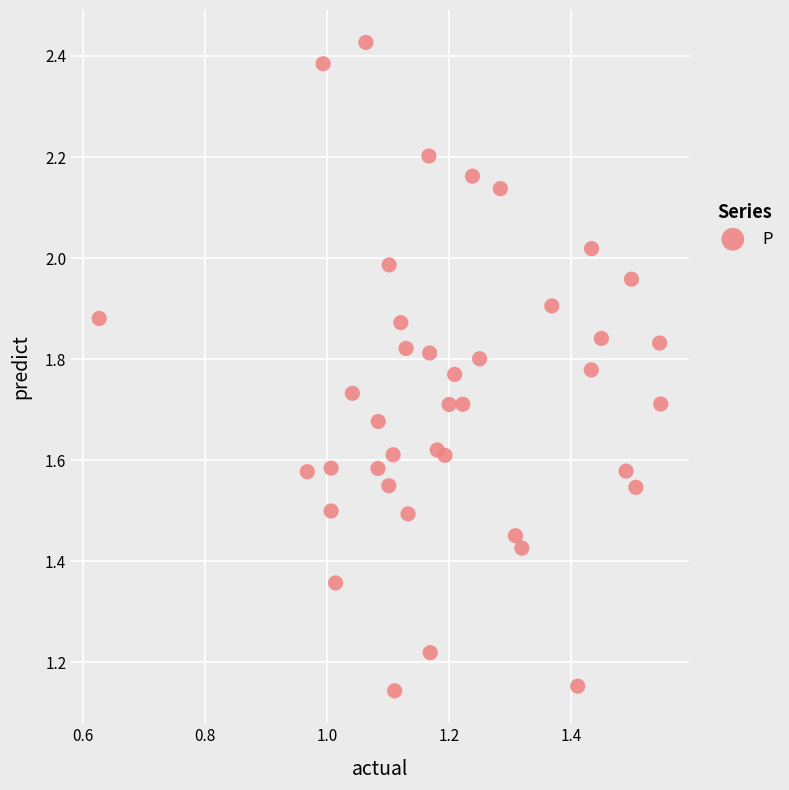

What is the range of X values (max minus min)?

0.9